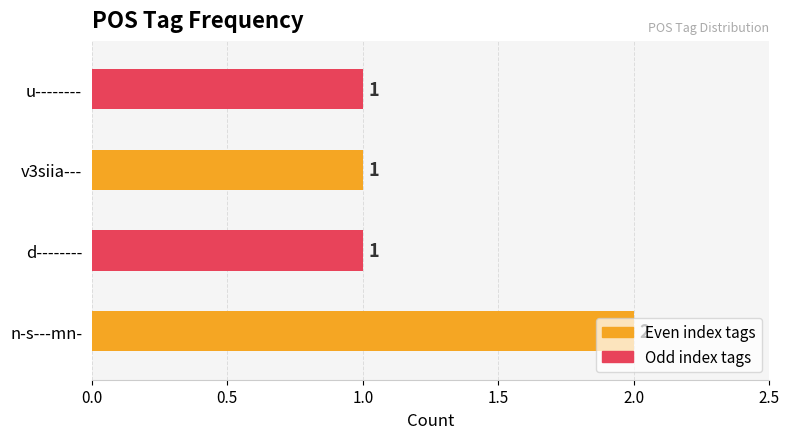

What is the label of the 3rd bar from the left?

v3siia---